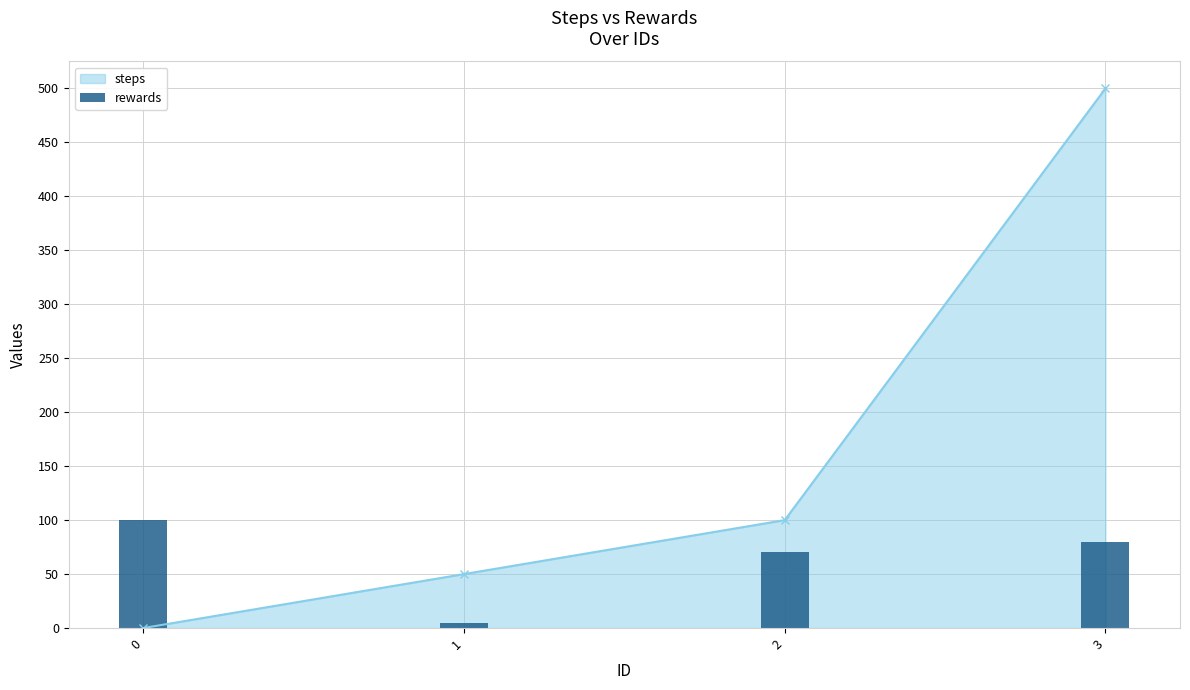

Rank the categories by steps value from lowest to highest.

0, 1, 2, 3